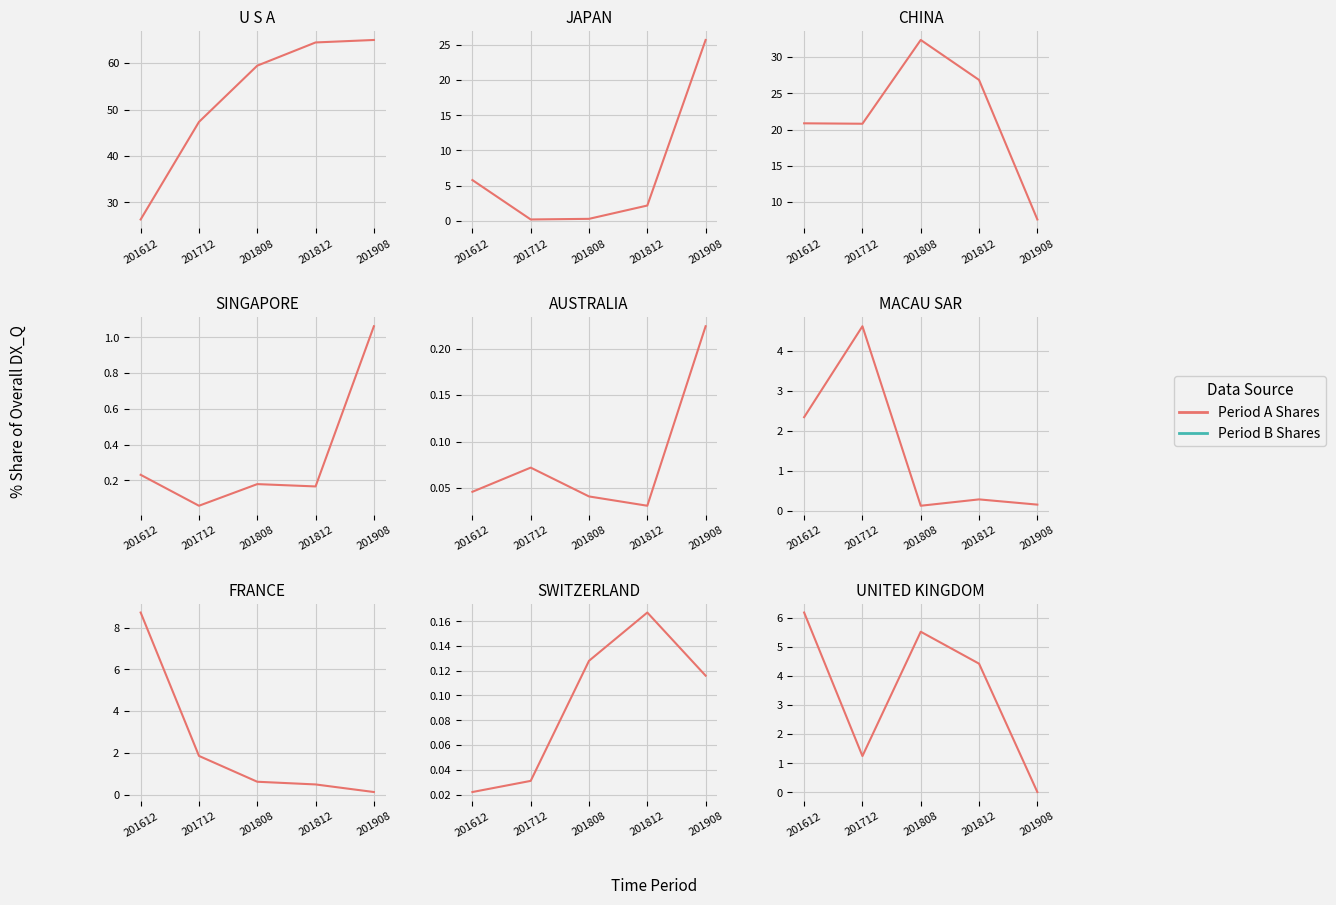

How many series are shown in this chart?

1